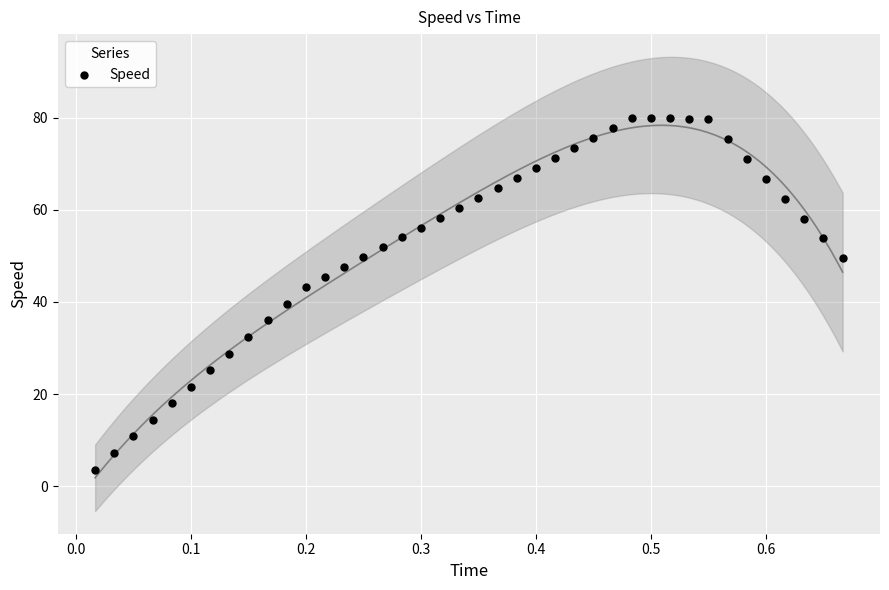

What is the range of Y values (max minus min)?

76.3